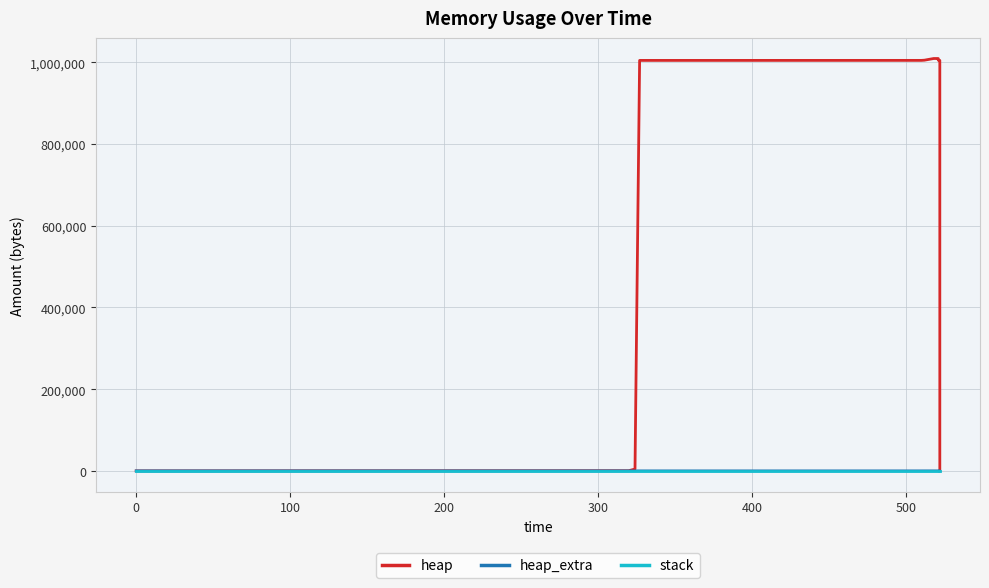

At how many categories does at least one series exceed 644259?

10